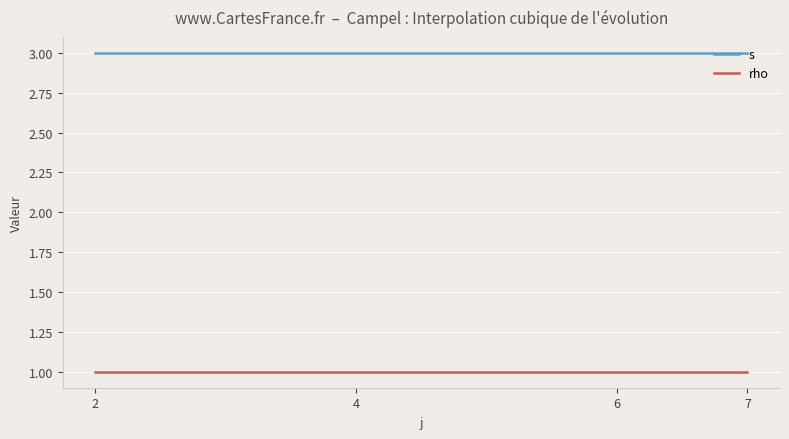

True or false: rho and s intersect in this chart.

False